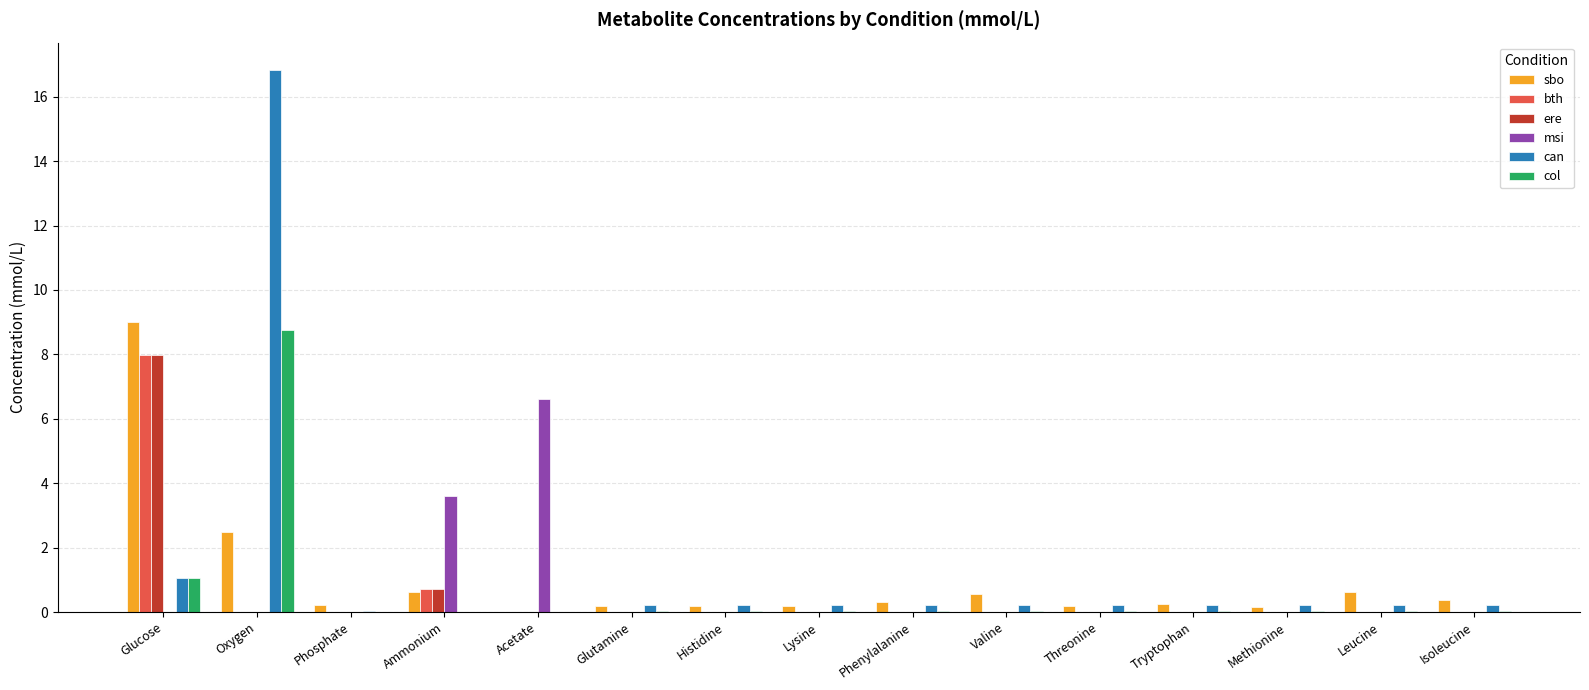

The col series shows 0.0 at Methionine. True or false?

True